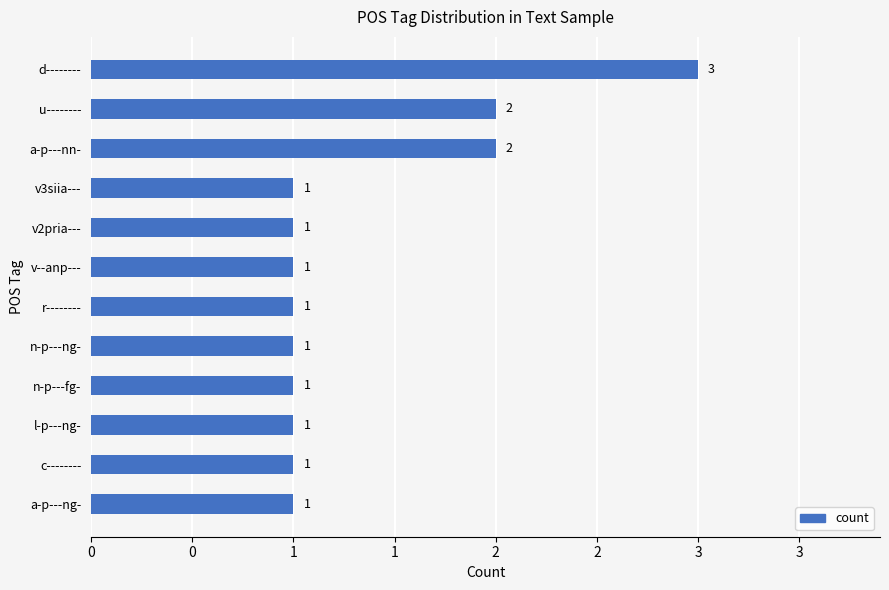

What is the greatest value displayed?

3